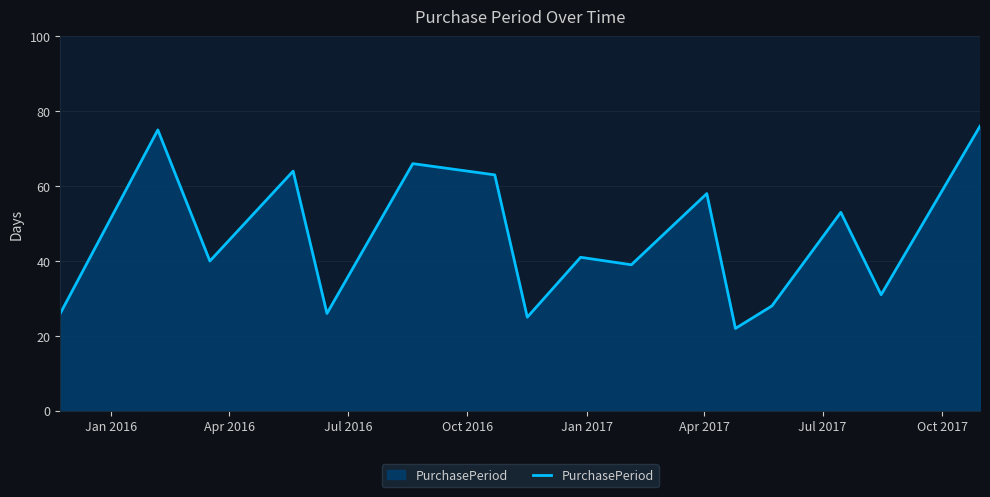

What is the difference between the maximum and minimum values?

54